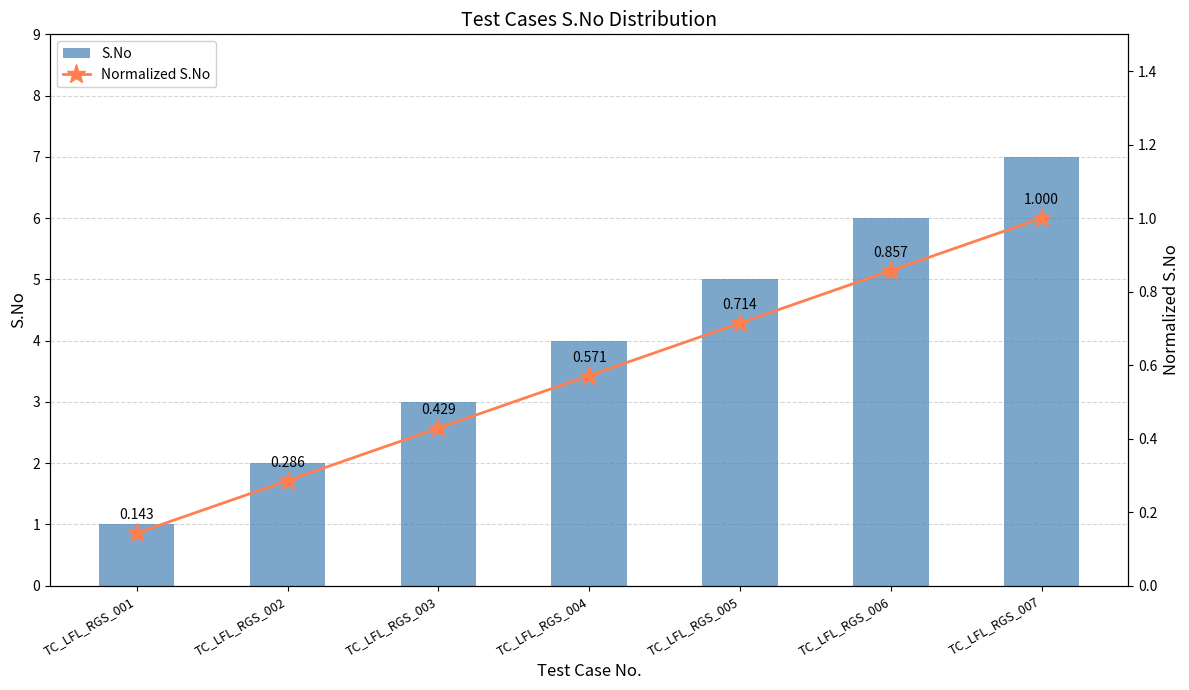

What are all the series names shown in the legend?

S.No, Normalized S.No